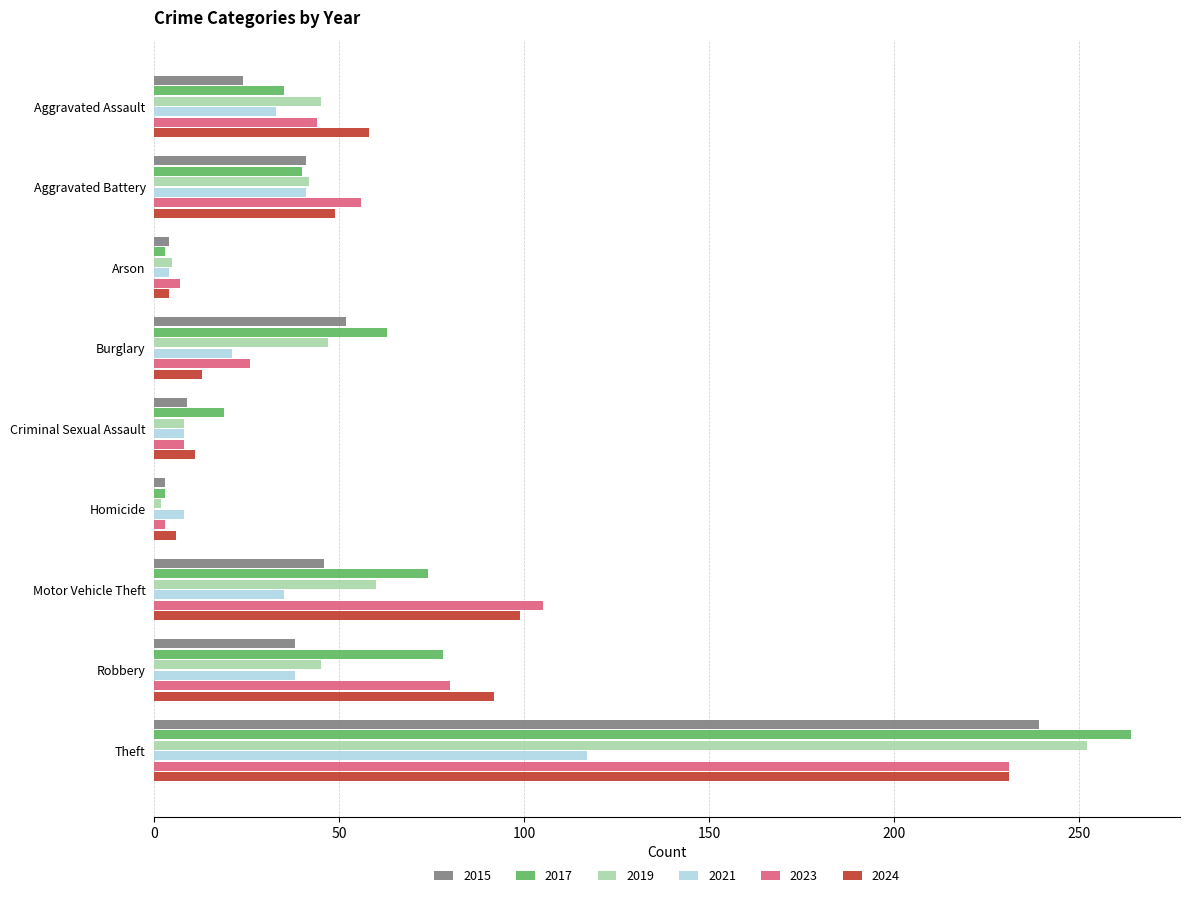

At which category is the sum across all series the highest?

Theft